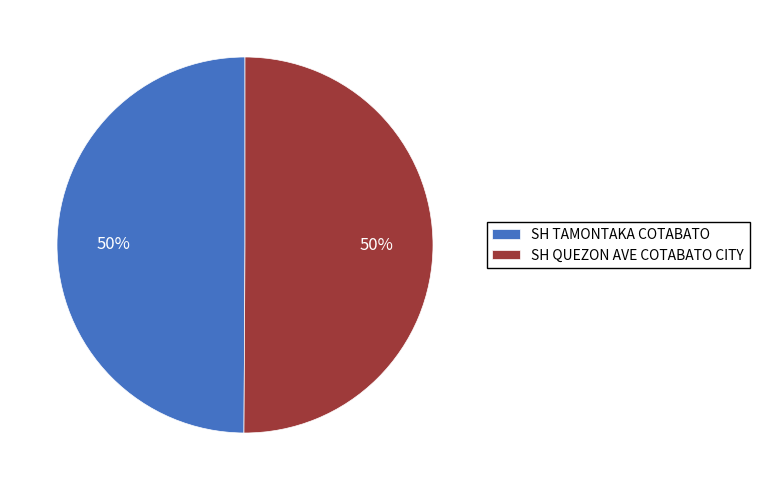

The SH TAMONTAKA COTABATO slice represents 50% of the pie. True or false?

True